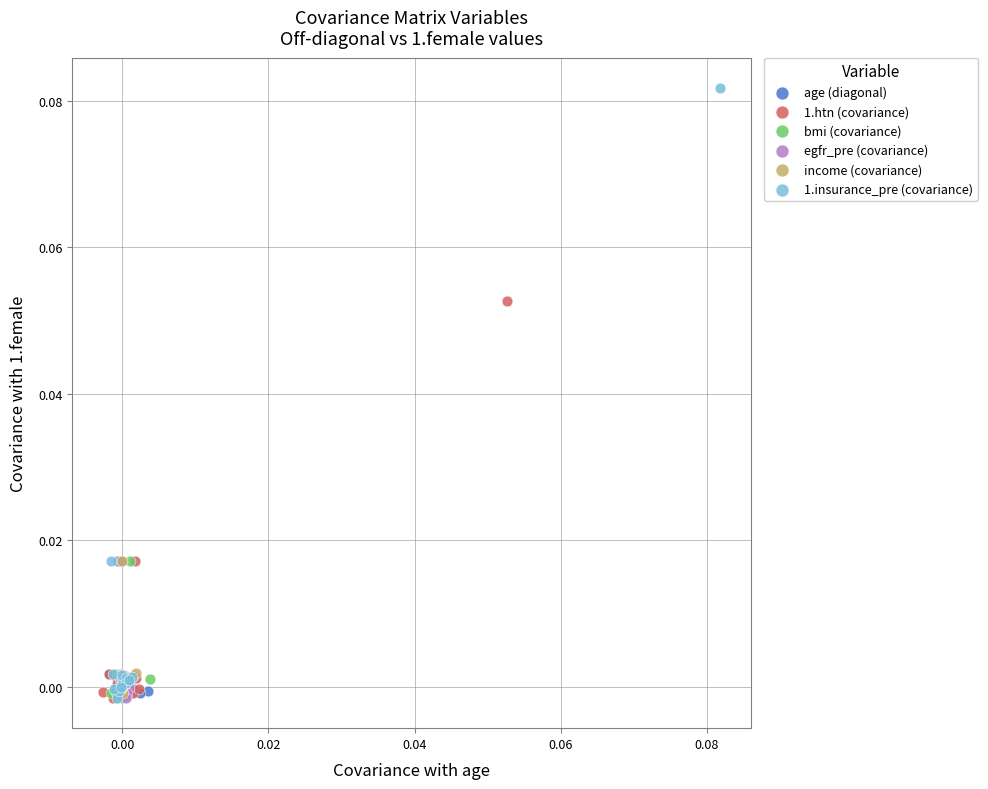

Which series contains the highest Y value?

1.insurance_pre (covariance)